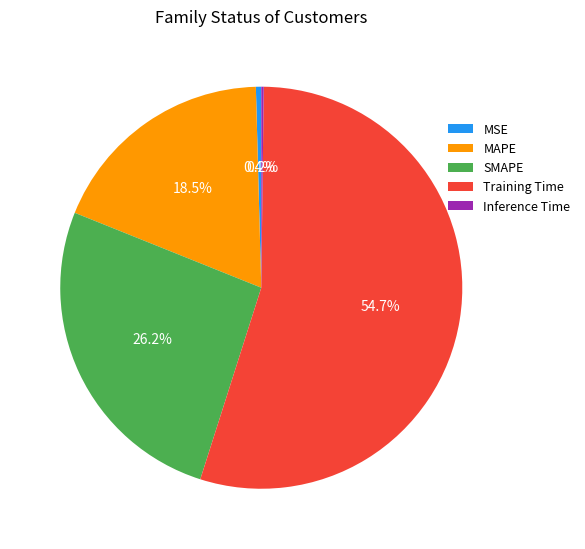

True or false: MAPE accounts for 7% of the total.

False